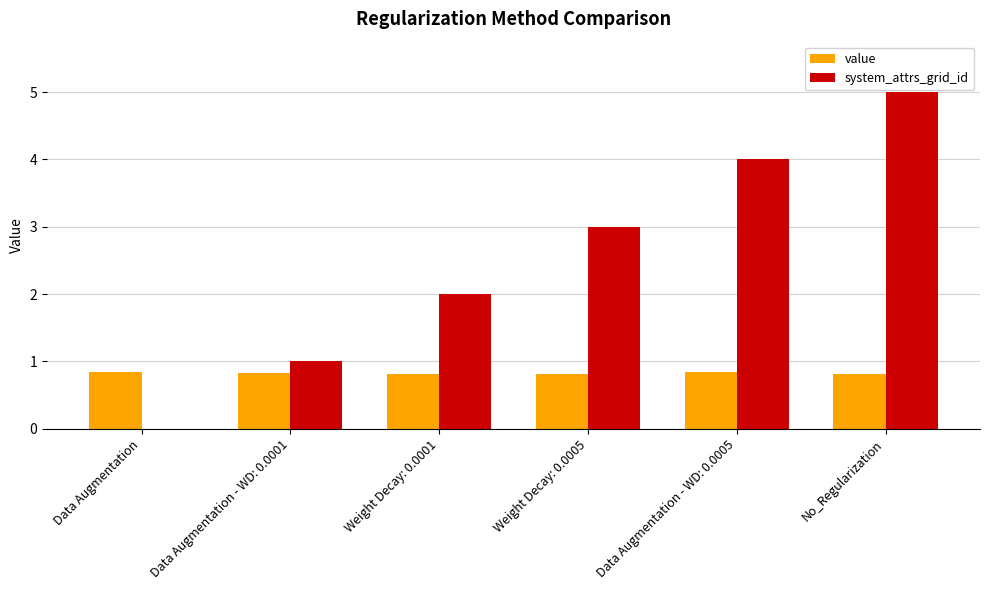

The value series shows 0.8 at Data Augmentation. True or false?

True